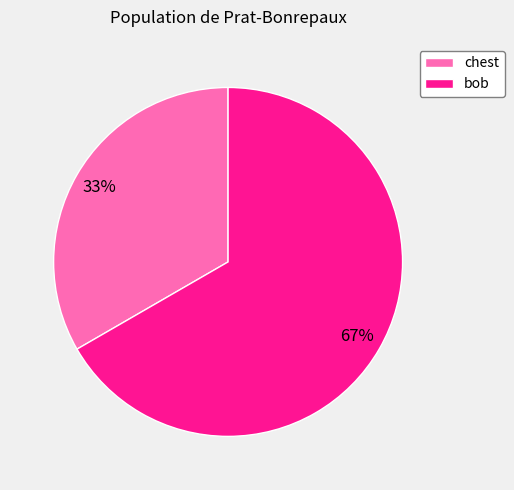

Approximately how many times larger is the value at chest compared to bob?

0.5